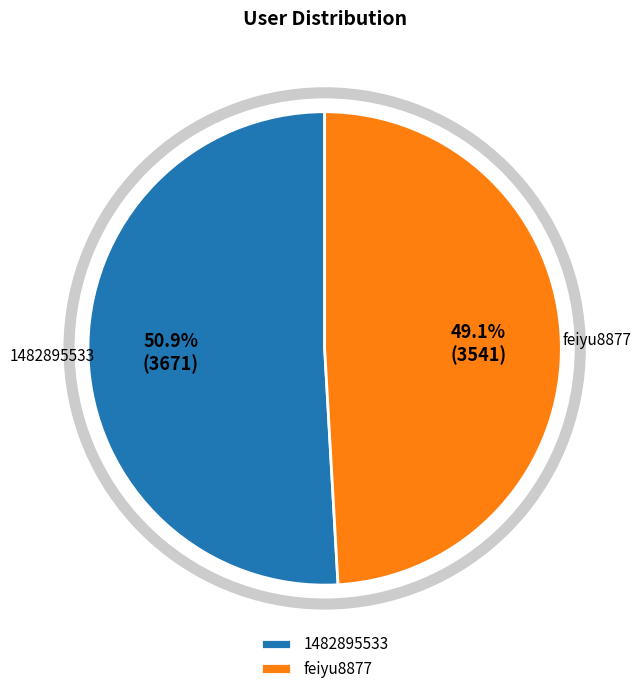

Rank the categories by value from highest to lowest.

1482895533, feiyu8877